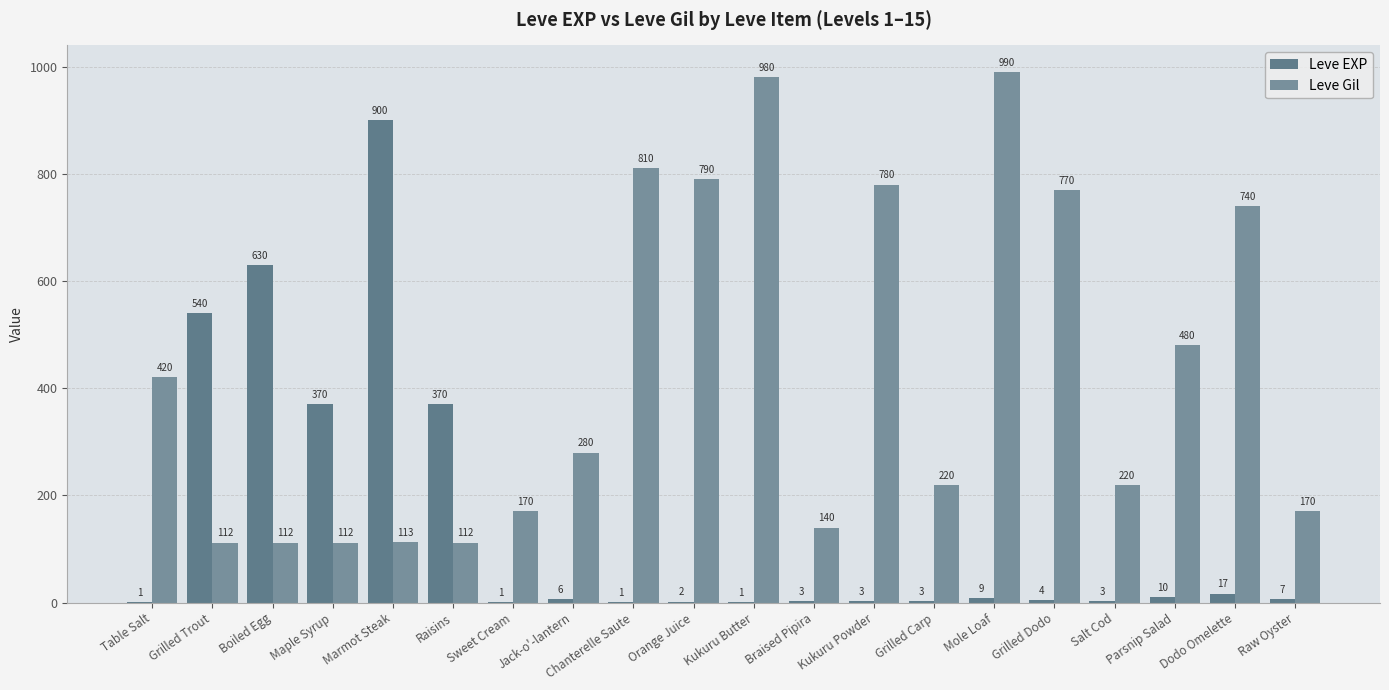

List the labels in order of Leve Gil value, largest first.

Mole Loaf, Kukuru Butter, Chanterelle Saute, Orange Juice, Kukuru Powder, Grilled Dodo, Dodo Omelette, Parsnip Salad, Table Salt, Jack-o'-lantern, Grilled Carp, Salt Cod, Sweet Cream, Raw Oyster, Braised Pipira, Marmot Steak, Grilled Trout, Boiled Egg, Maple Syrup, Raisins